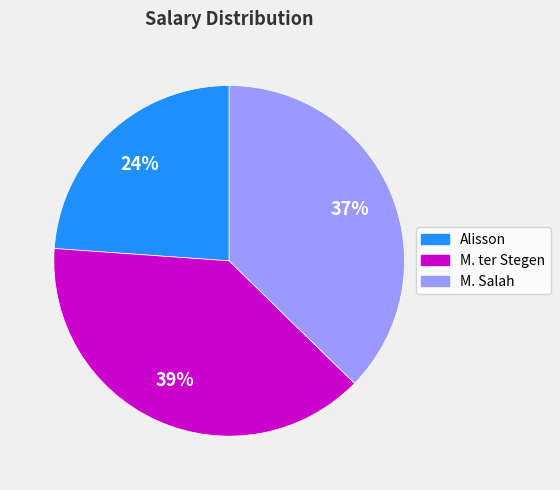

Which category has the smallest portion of the pie?

Alisson